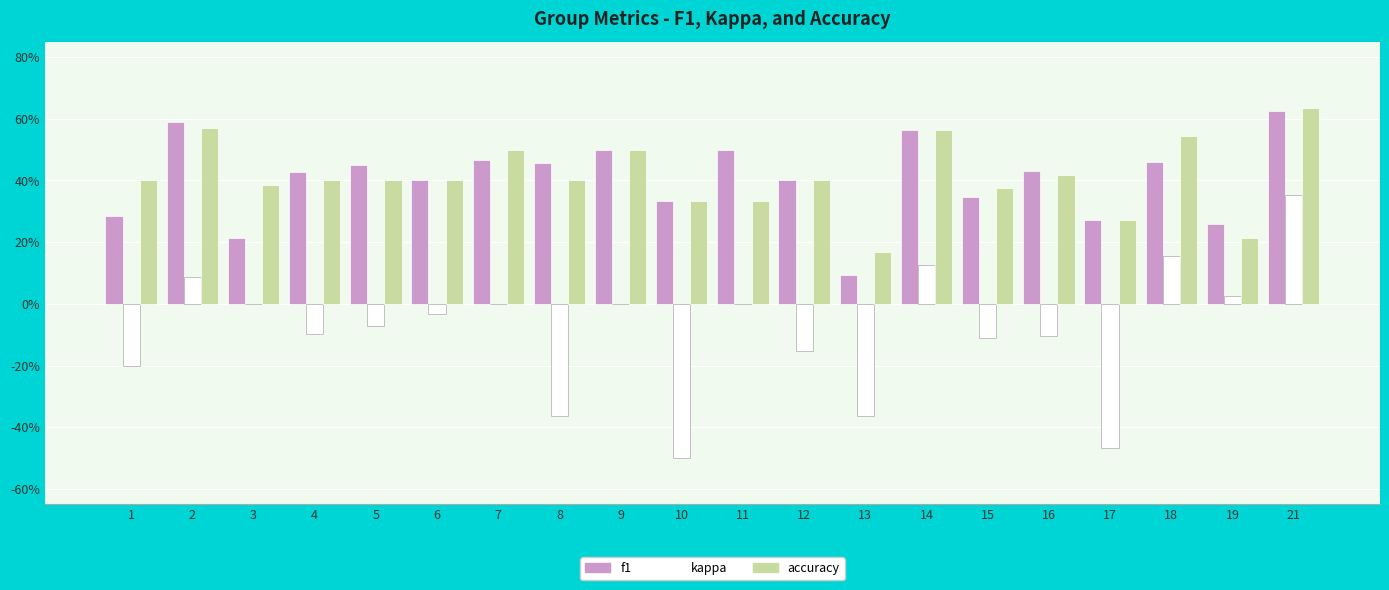

The accuracy series shows 0.6 at 14. True or false?

True